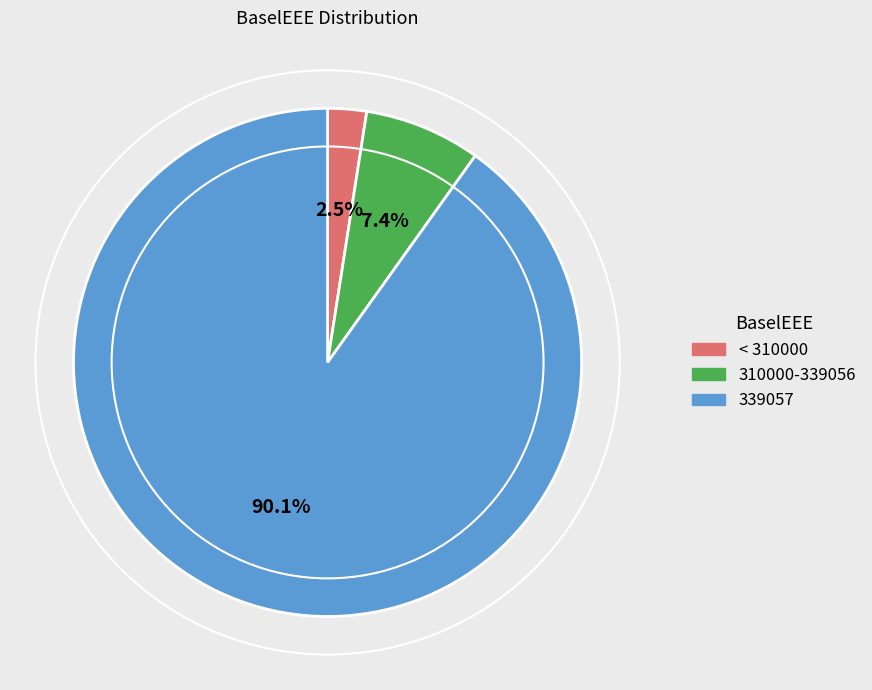

How many segments does this pie chart have?

3